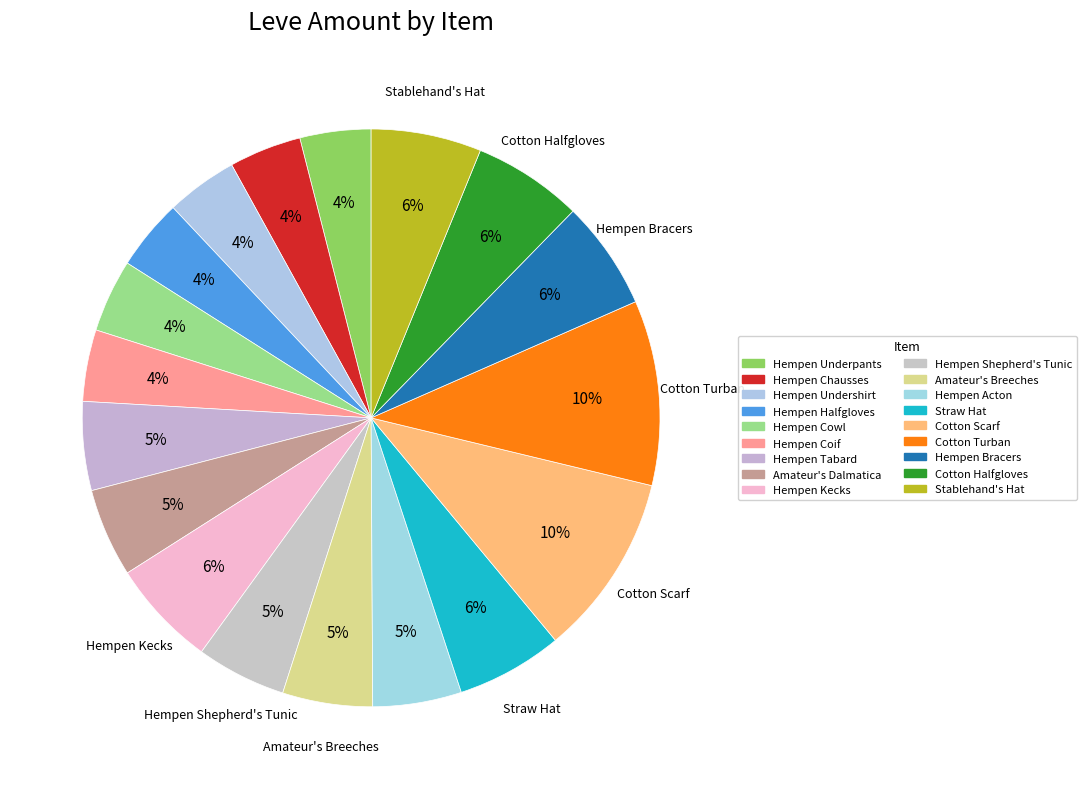

To the nearest percent, what is the combined percentage of Hempen Undershirt and Stablehand's Hat?

10%